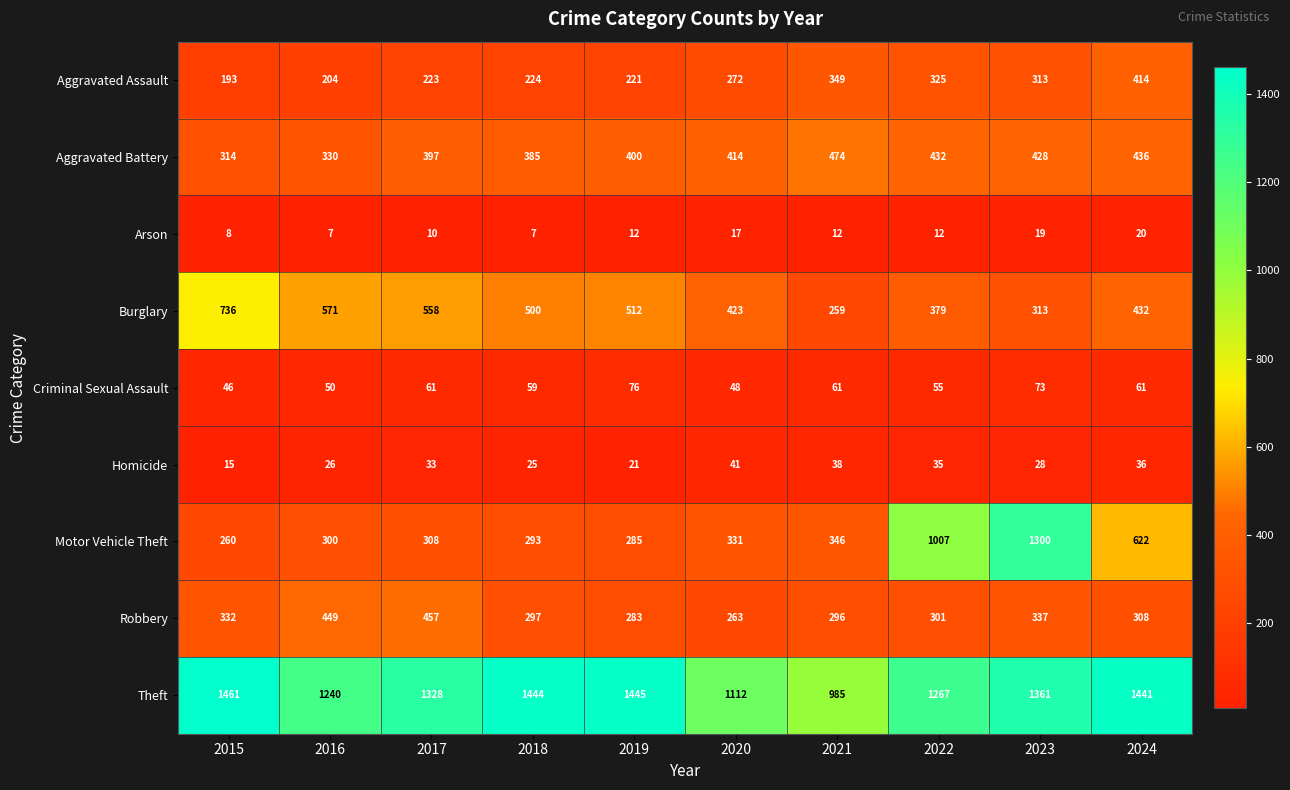

Which series has the largest total across all categories?

Theft